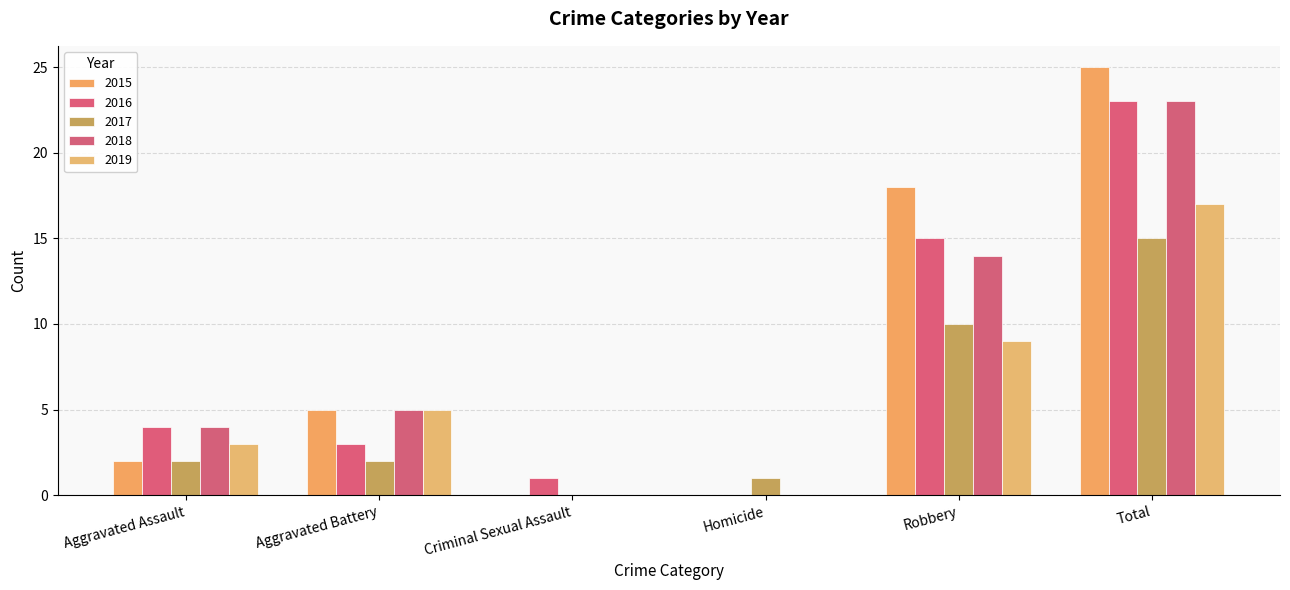

At which category is the sum across all series the highest?

Total